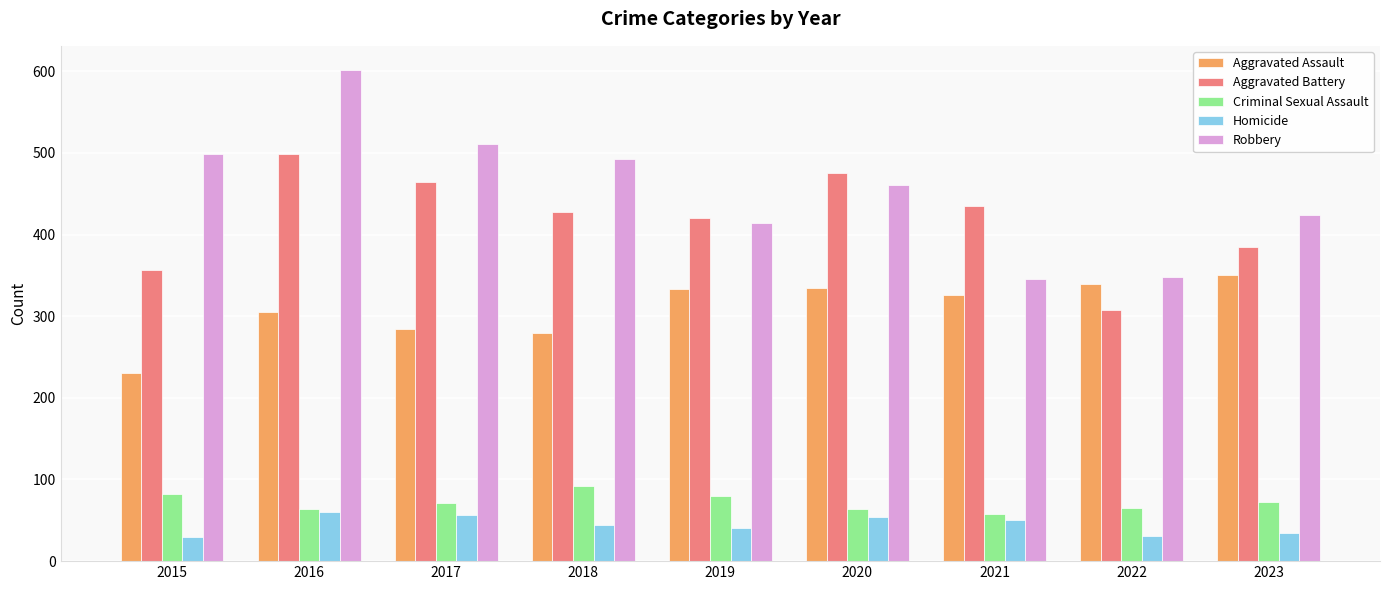

What is the spread (max minus min) of values at 2022?

317